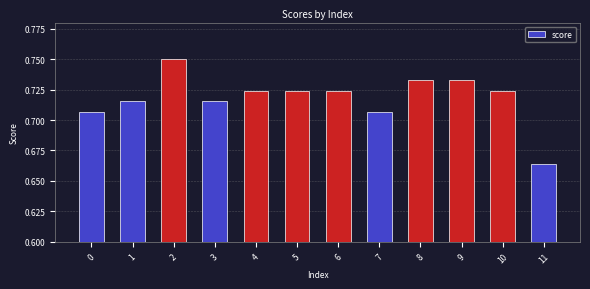

At which label is the value closest to 0?

11